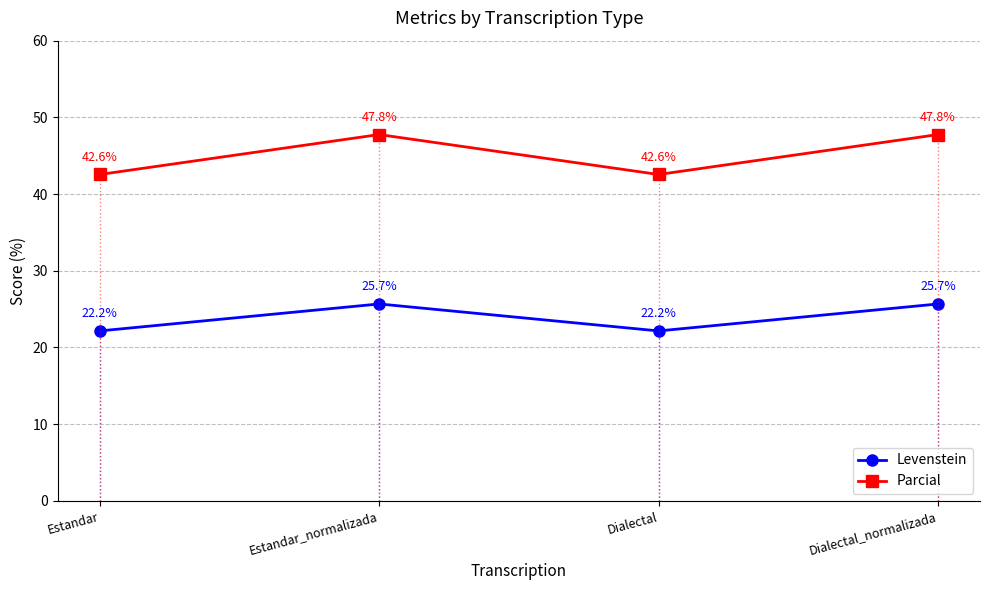

What is the difference between the second highest and minimum values in the Parcial series?

5.2